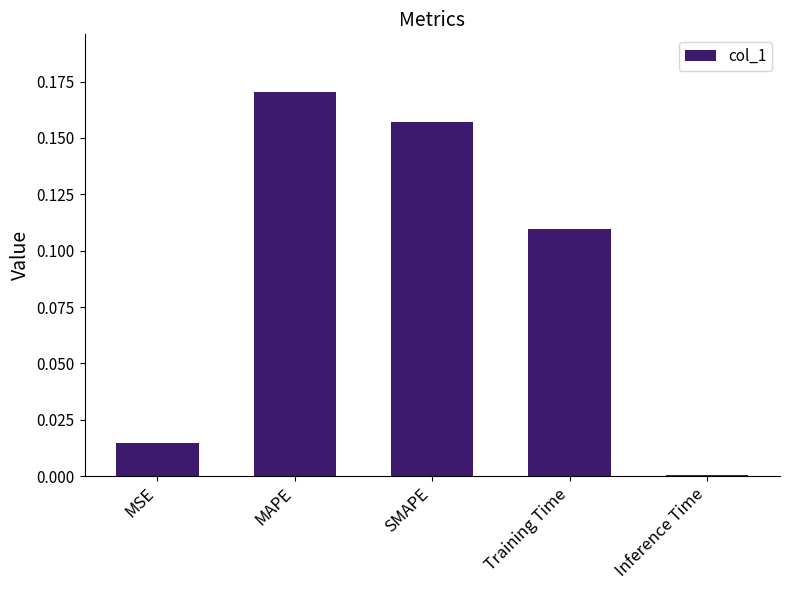

The value at MAPE is 0.1. True or false?

False